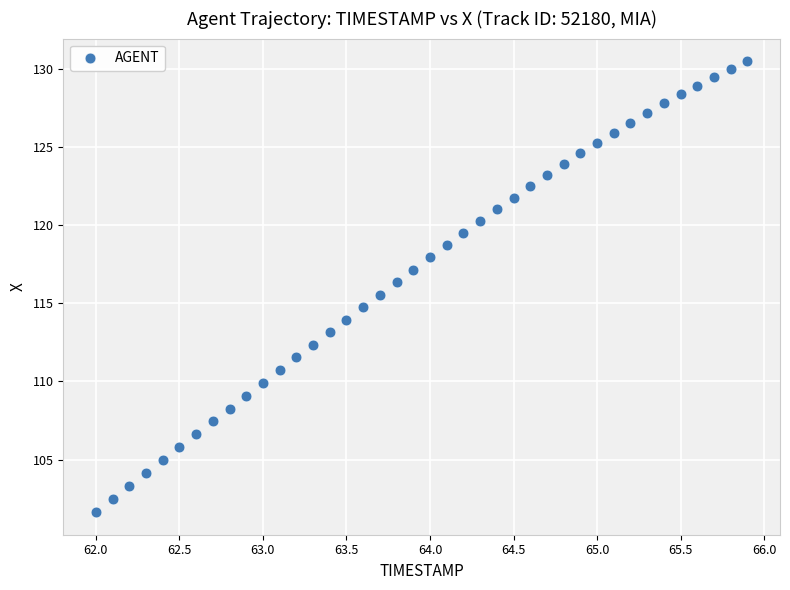

What is the range of X values (max minus min)?

3.9